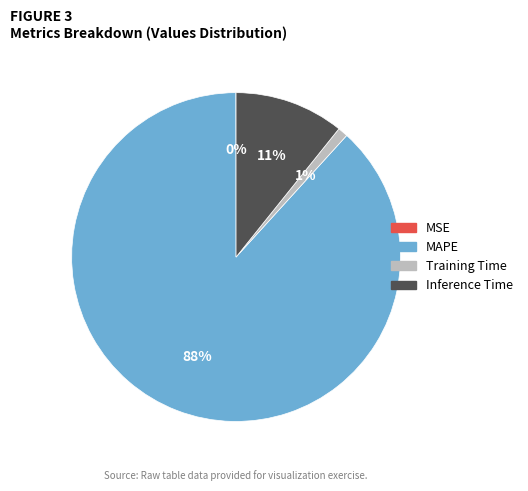

Between MAPE and Inference Time, which is larger?

MAPE